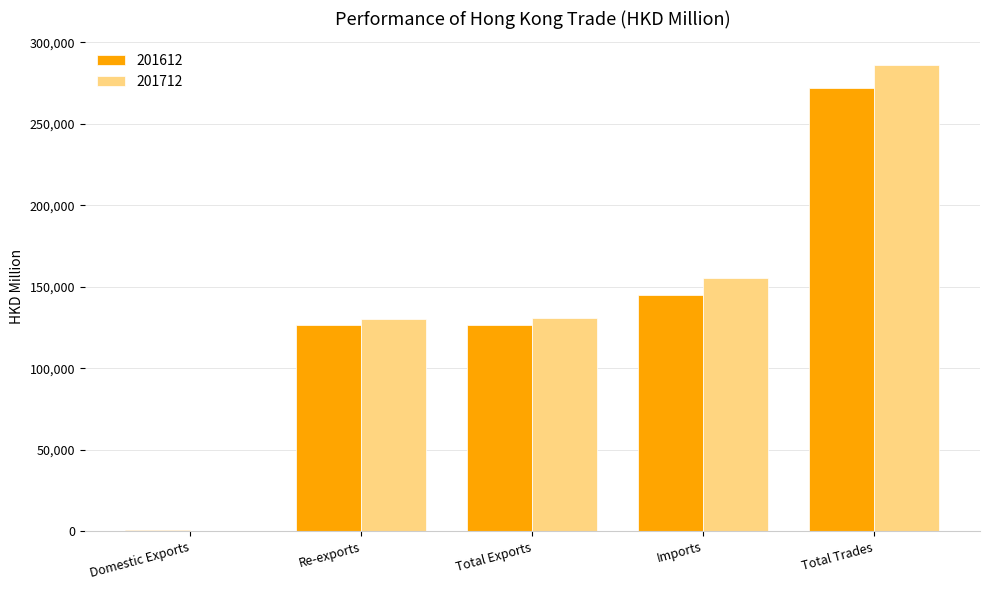

The 201712 series shows 63190.1 at Total Exports. True or false?

False